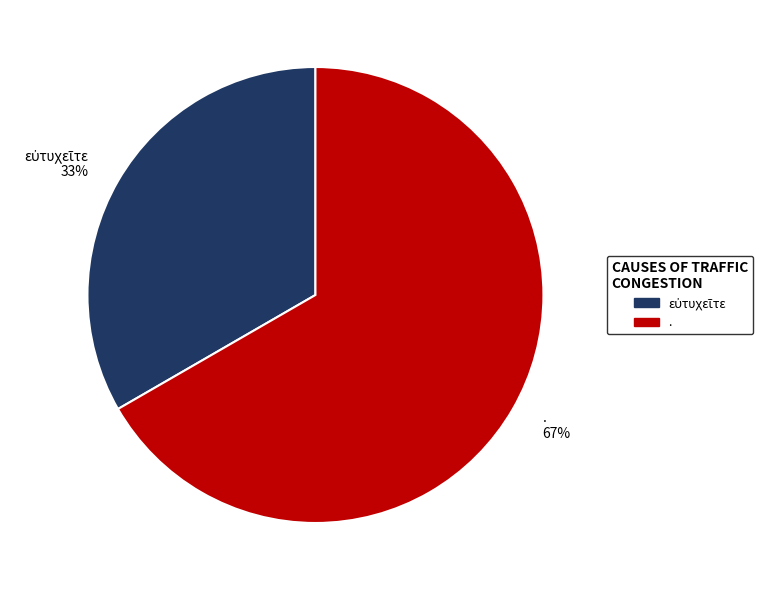

Which slice represents more than half of the pie?

.